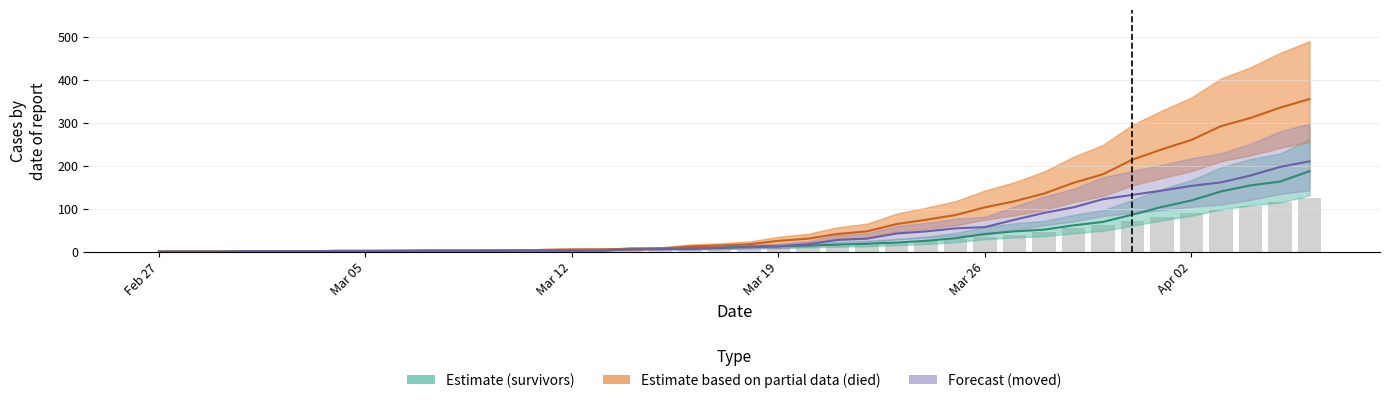

At which category is the sum across all series the highest?

2020-04-06